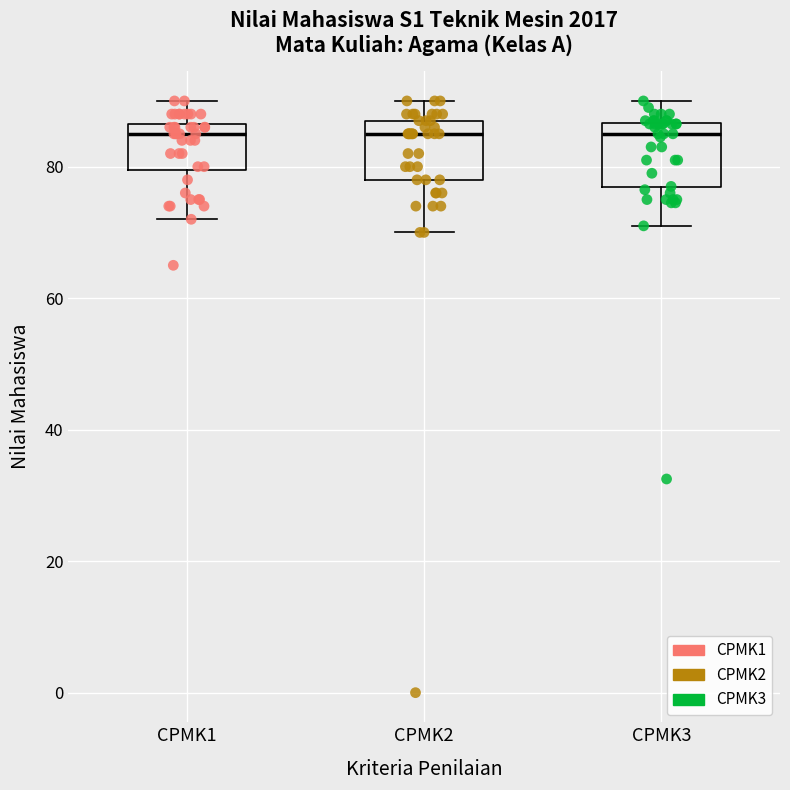

Reading left to right, read every box against the y-axis: the position of its median line, the range the box covers, and the ends of its whiskers. The values are not printed on the chart, so give them approximately, as read against the axis.

CPMK1: median 86 (just below the box's upper edge), box 80 to 86, whiskers 72 to 90
CPMK2: median 86, box 78 to 88, whiskers 70 to 90
CPMK3: median 86 (just below the box's upper edge), box 76 to 86, whiskers 72 to 90